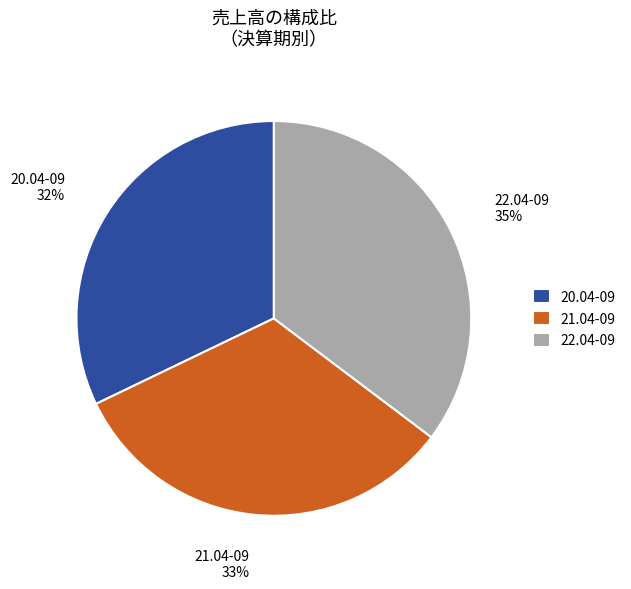

Which category has the biggest portion of the pie?

22.04-09